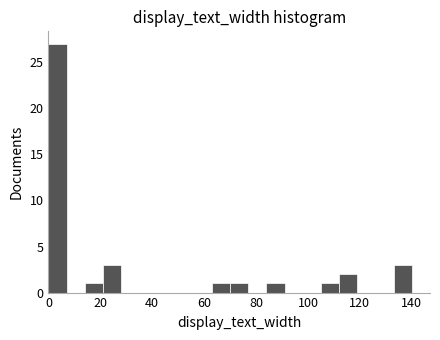

Around what value on the x-axis is the tallest bar? Give the approximate position of its centre, as read against the axis.

4